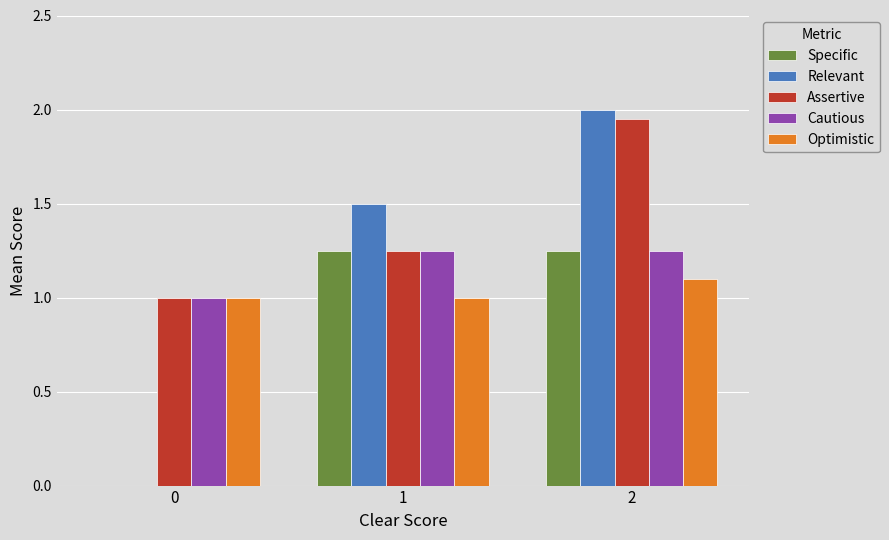

What is the sum of all Cautious values?

3.5